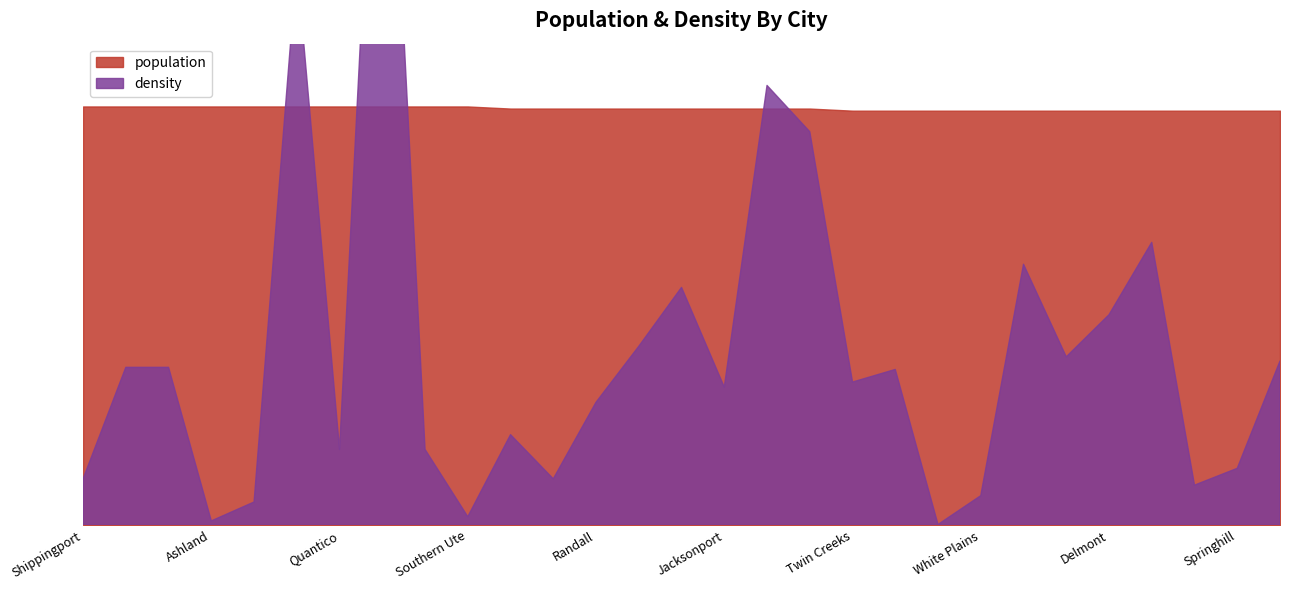

How many values in the density series exceed 68?

14